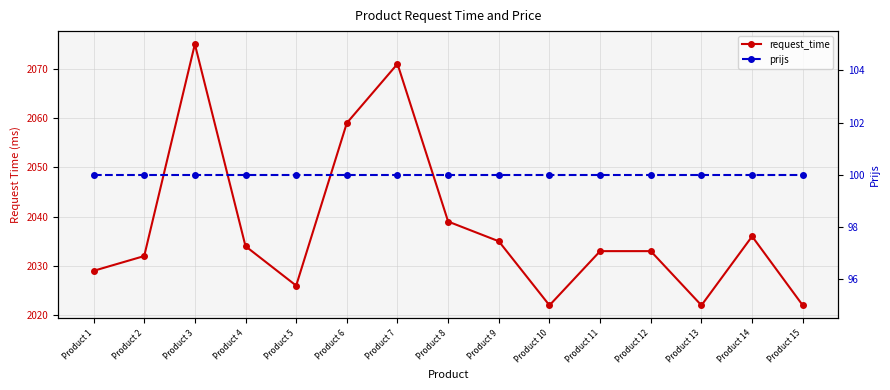

Which series has the largest total across all categories?

request_time